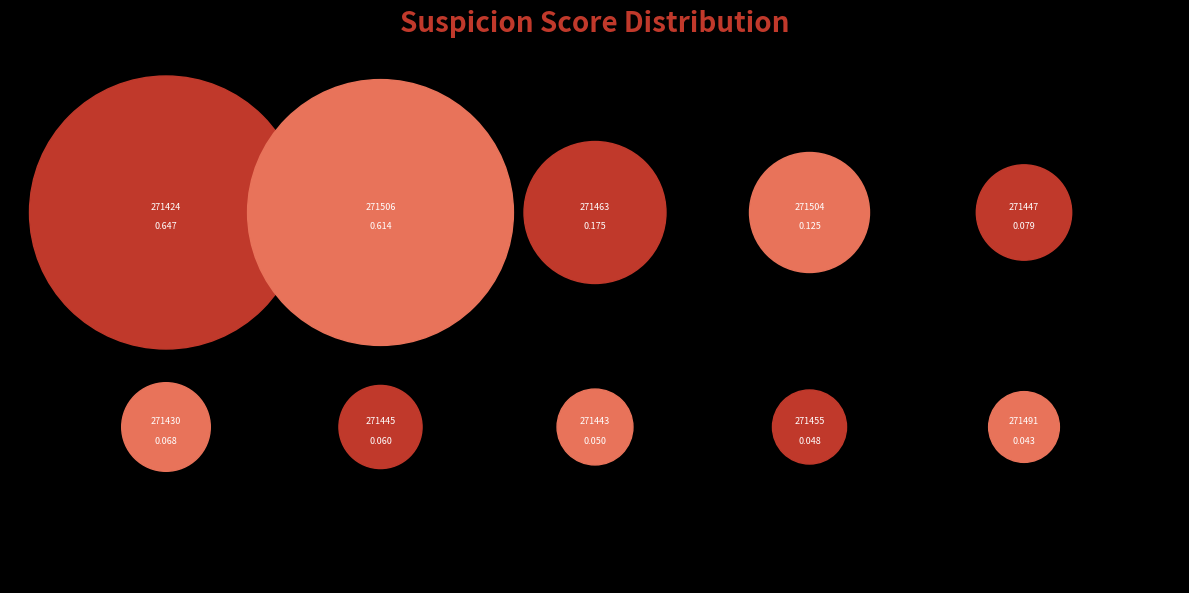

To the nearest percent, what is the combined percentage of 271424_buggy.c and 271455_buggy.c?

36%